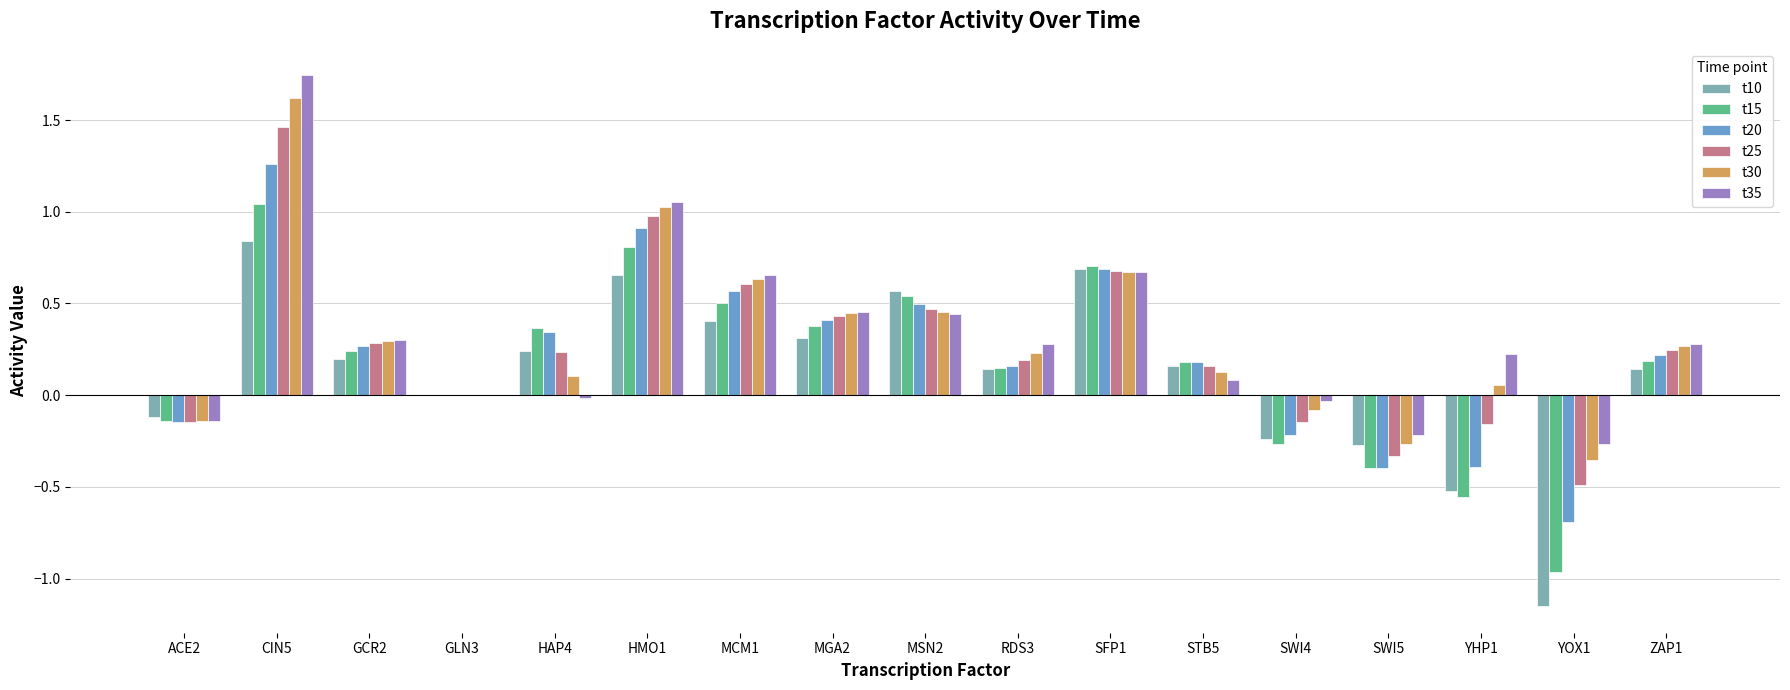

True or false: t20 has a value of 0.2 at RDS3.

True